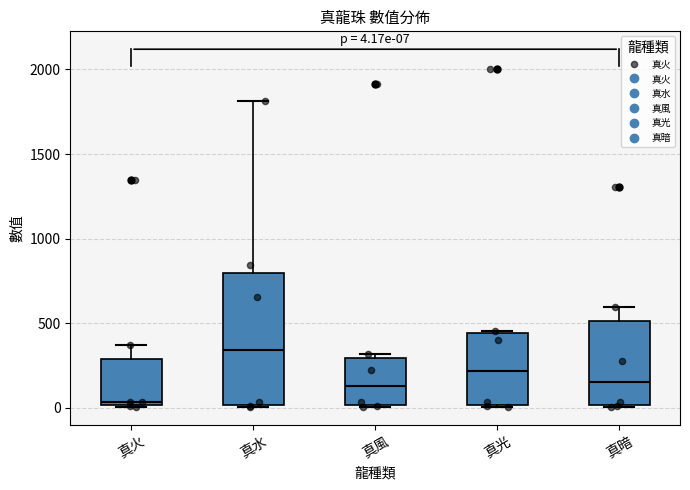

Which box's median line is the highest?

真水